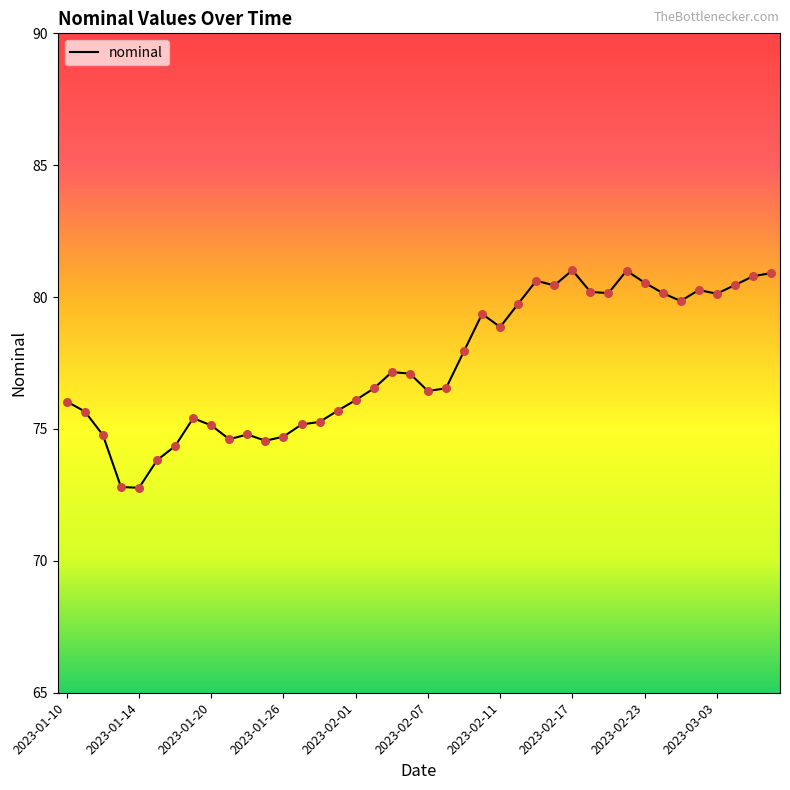

What is the difference between the maximum and minimum values?

8.2